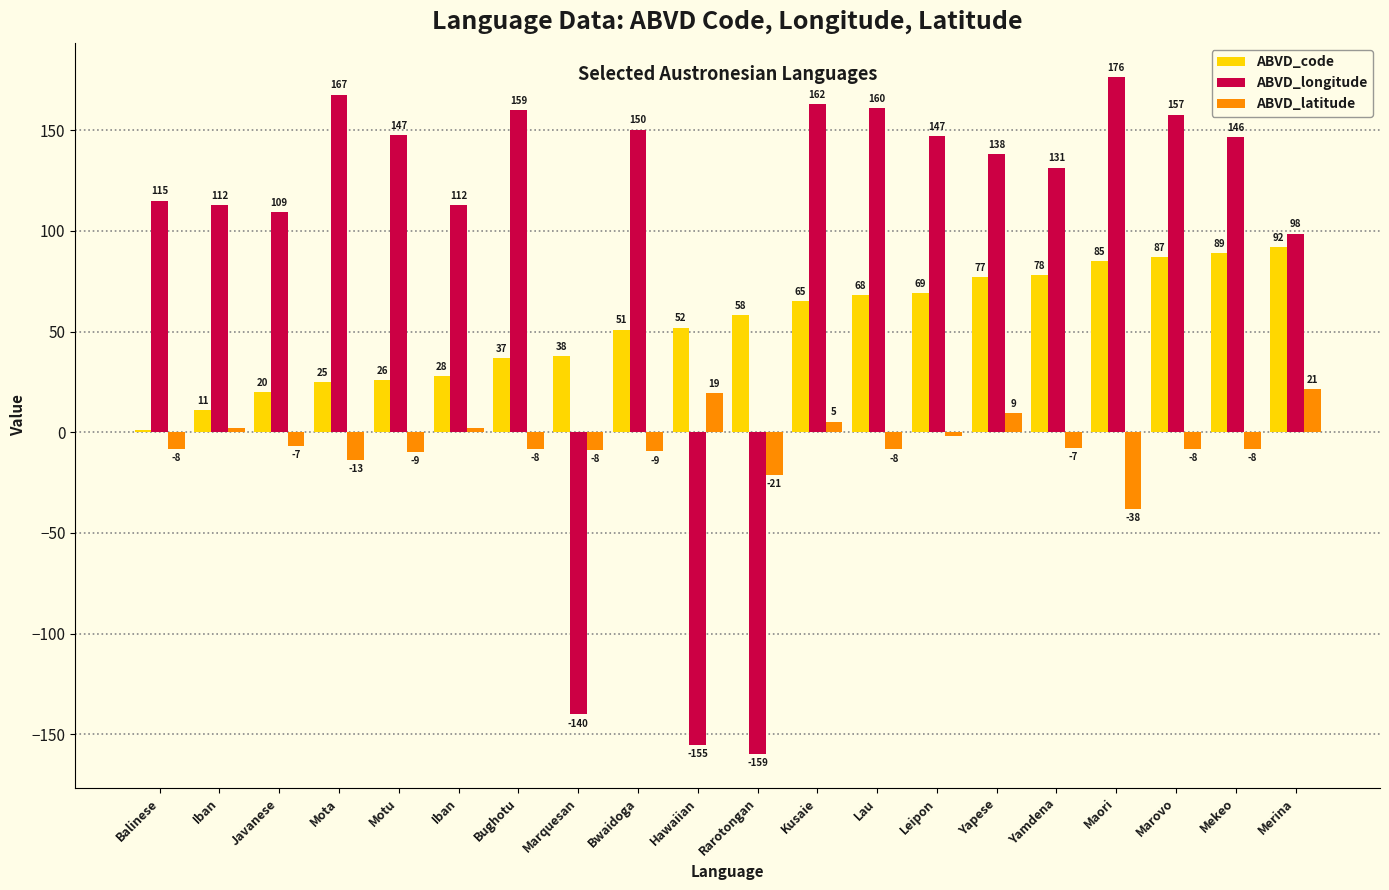

Reading left to right, list all the values displayed in this chart.

ABVD_code: 1.0	11.0	20.0	25.0	26.0	28.0	37.0	38.0	51.0	52.0	58.0	65.0	68.0	69.0	77.0	78.0	85.0	87.0	89.0	92.0
ABVD_longitude: 115.1	112.9	109.3	167.7	147.4	112.9	159.8	-140.1	150.3	-155.4	-159.8	163.0	160.9	147.2	138.1	131.4	176.5	157.7	146.6	98.7
ABVD_latitude: -8.4	2.1	-7.0	-13.8	-9.7	2.1	-8.5	-8.9	-9.5	19.6	-21.2	5.3	-8.5	-2.0	9.6	-7.7	-38.3	-8.4	-8.2	21.4